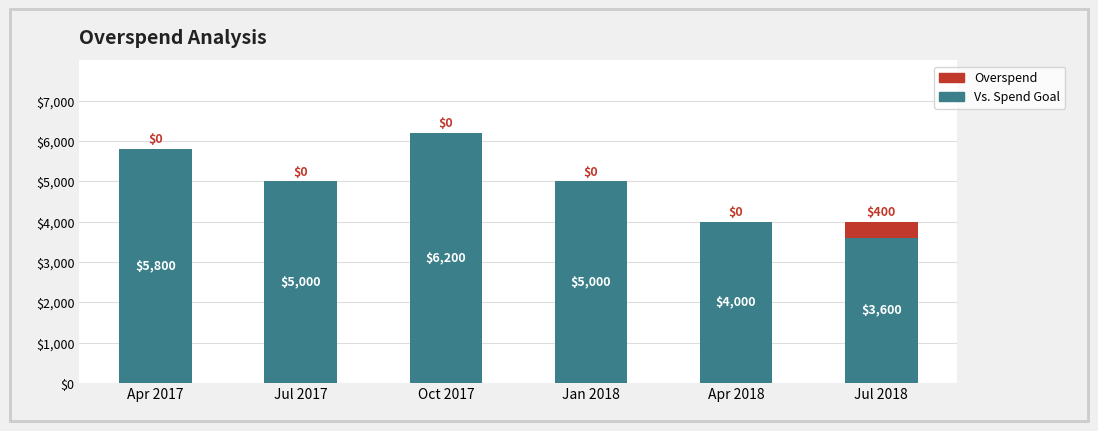

How many Vs. Spend Goal values are between 4000 and 5800?

4